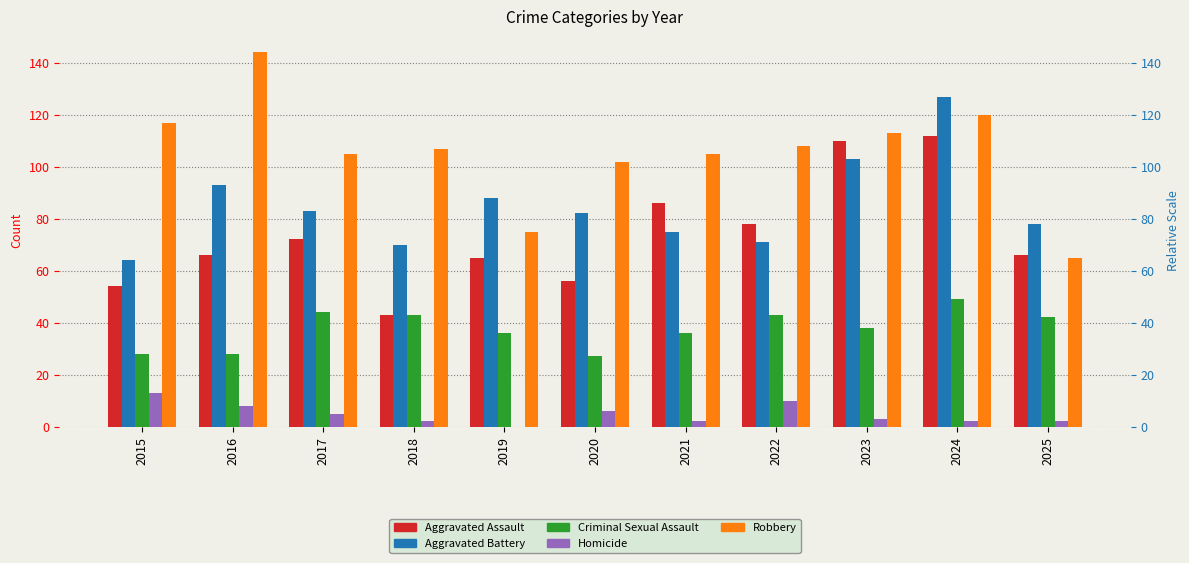

Where is Aggravated Assault nearest to the value 77?

2022